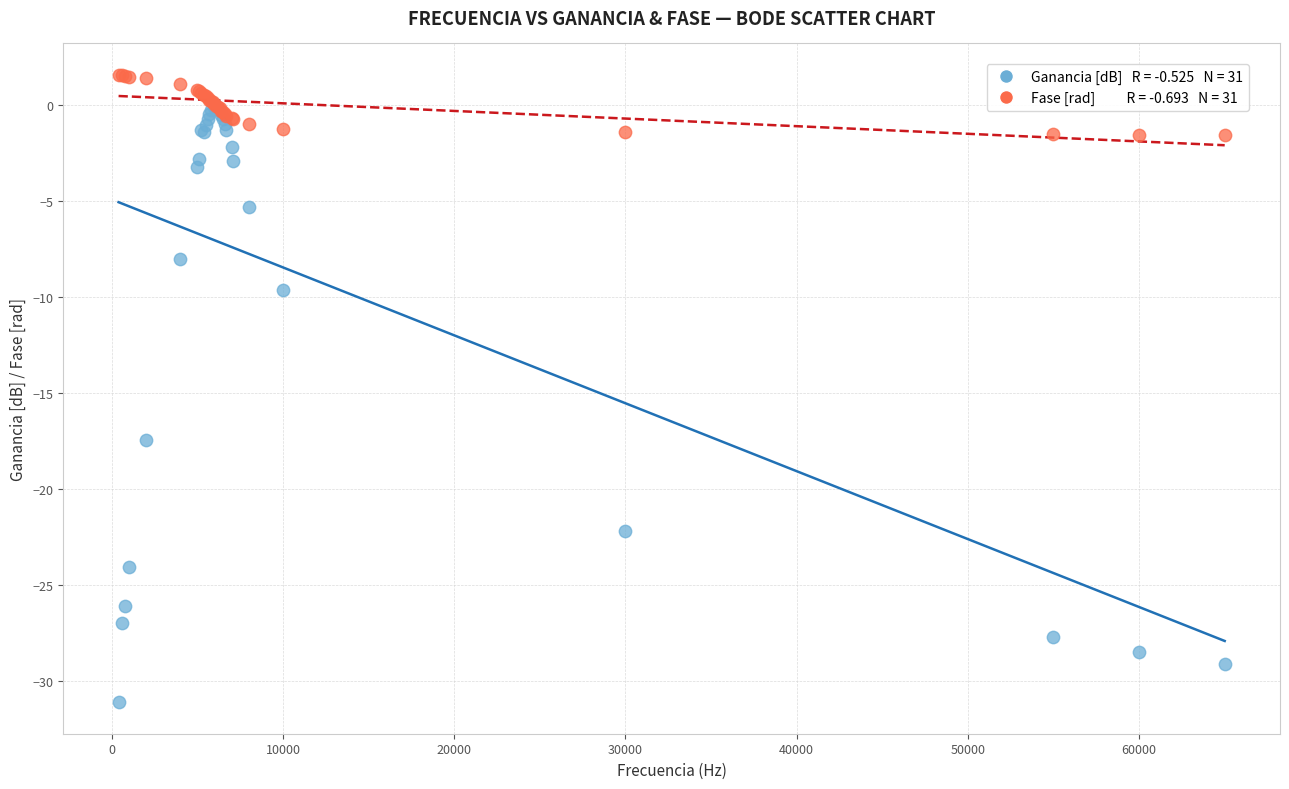

Across all series, what Y value is closest to -14?

-17.4